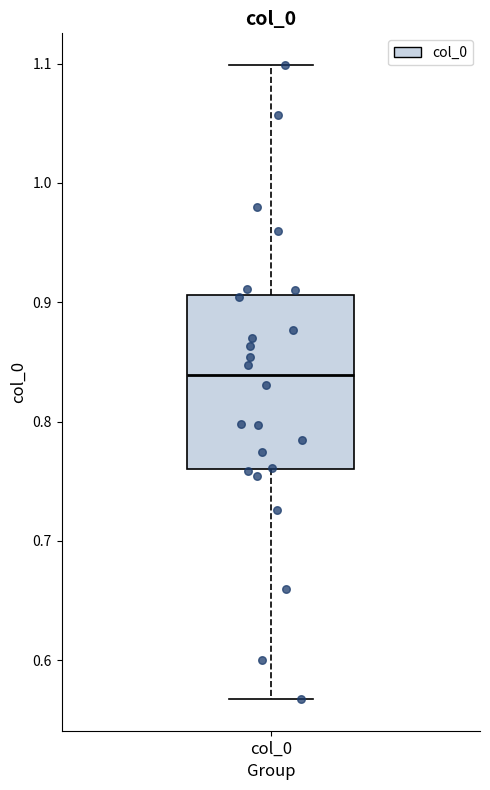

Transcribe this box plot: give where the median line is, the range the box spans, and where the two whiskers end, as read against the y-axis. The values are not printed on the chart, so give them approximately, as read against the axis.

median 0.84, box 0.76 to 0.91, whiskers 0.57 to 1.10